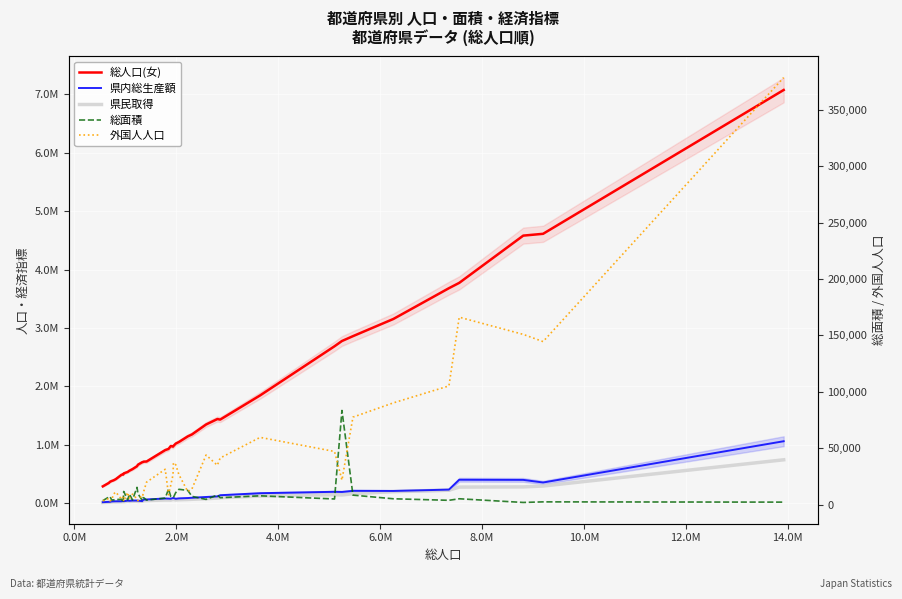

True or false: 県内総生産額 has more than 1 interior local peaks.

True